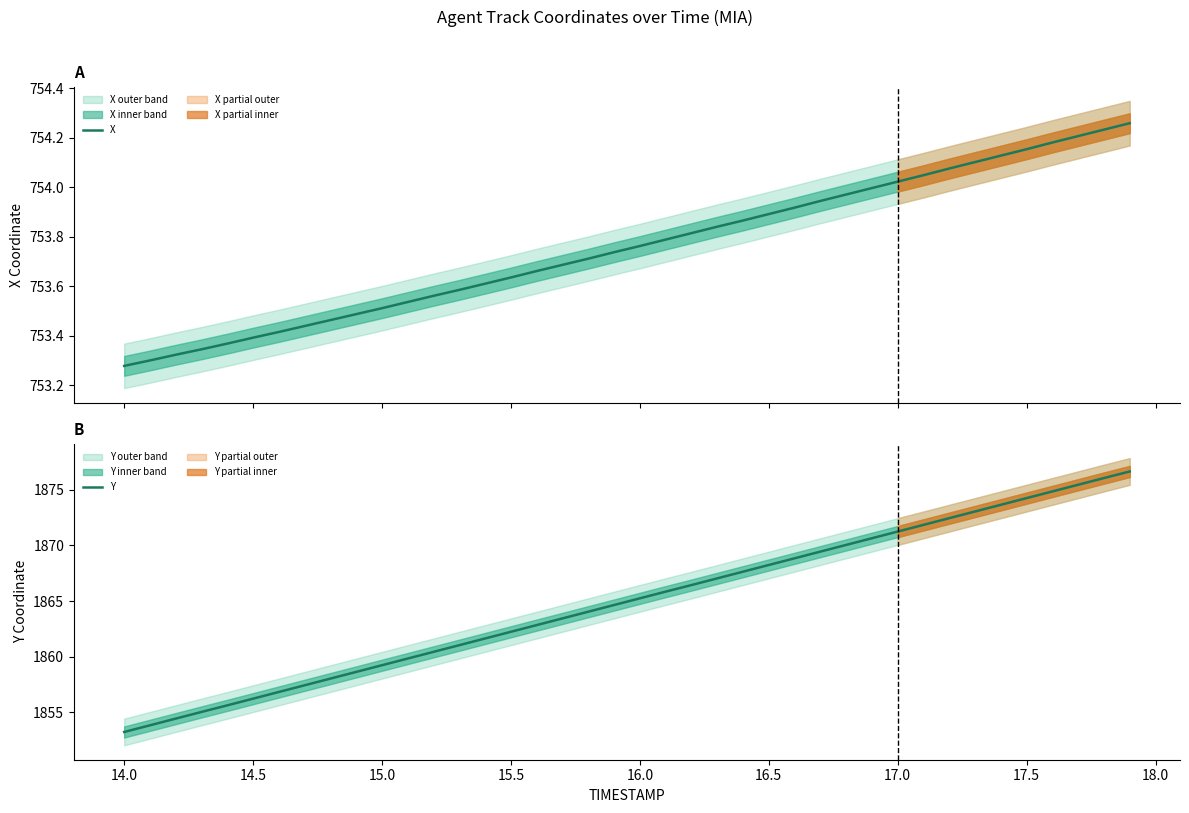

What is the difference between the maximum and minimum values in the Y series?

23.4